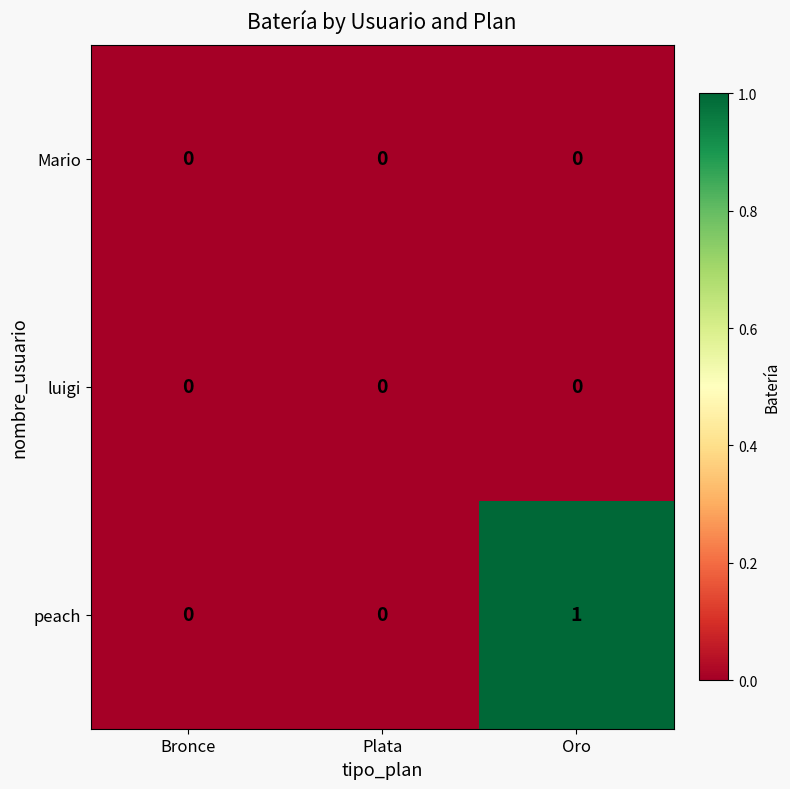

The value of Mario at Plata is 0. True or false?

True